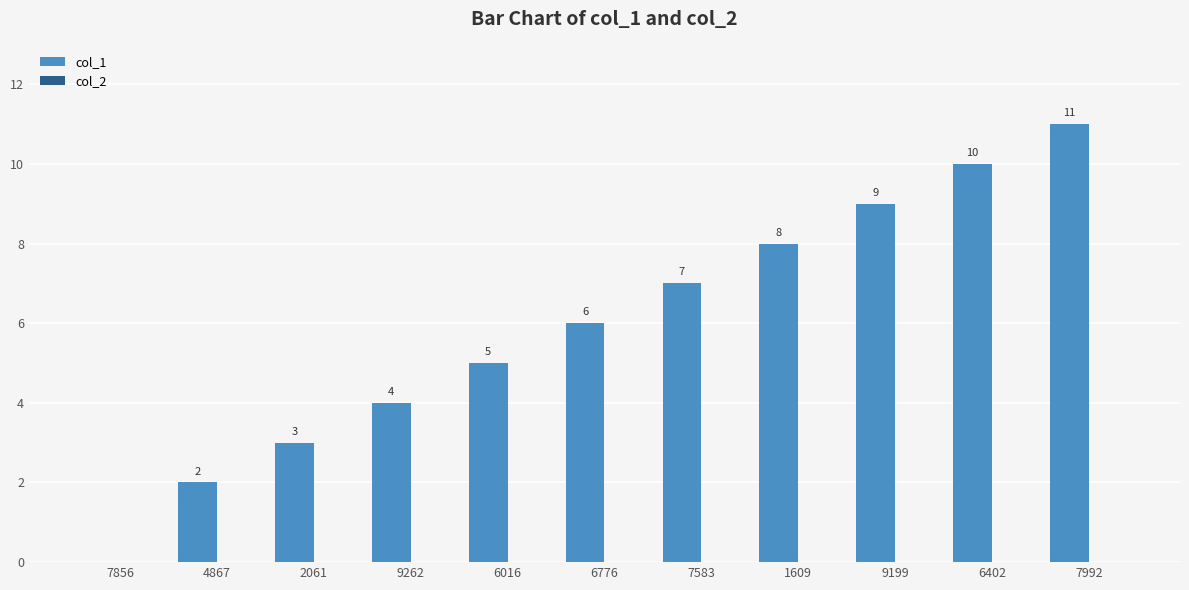

Between 2061 and 6776, which is larger?

6776